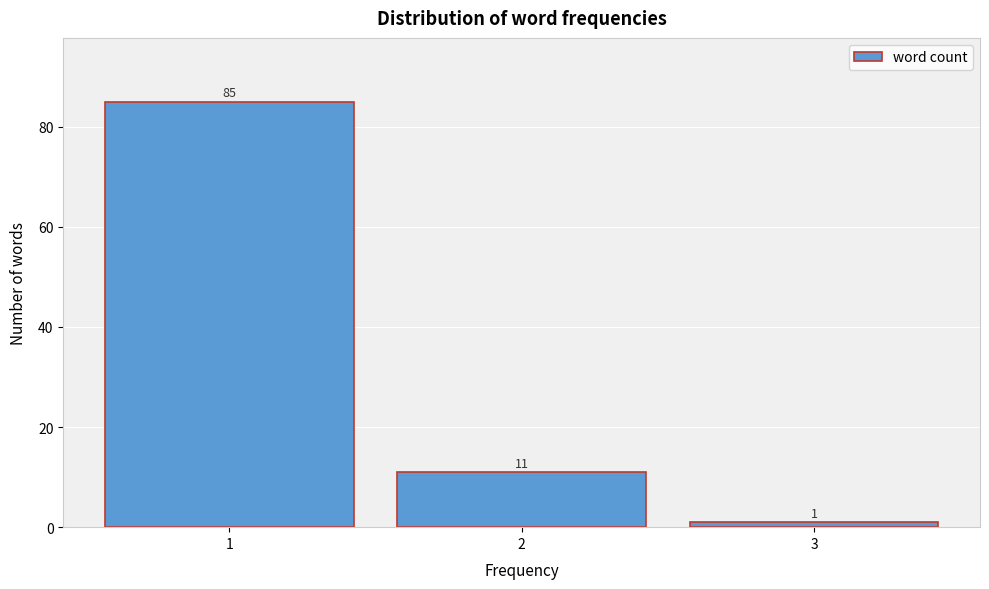

Reading left to right, what are all the values shown in this chart?

1=85	2=11	3=1